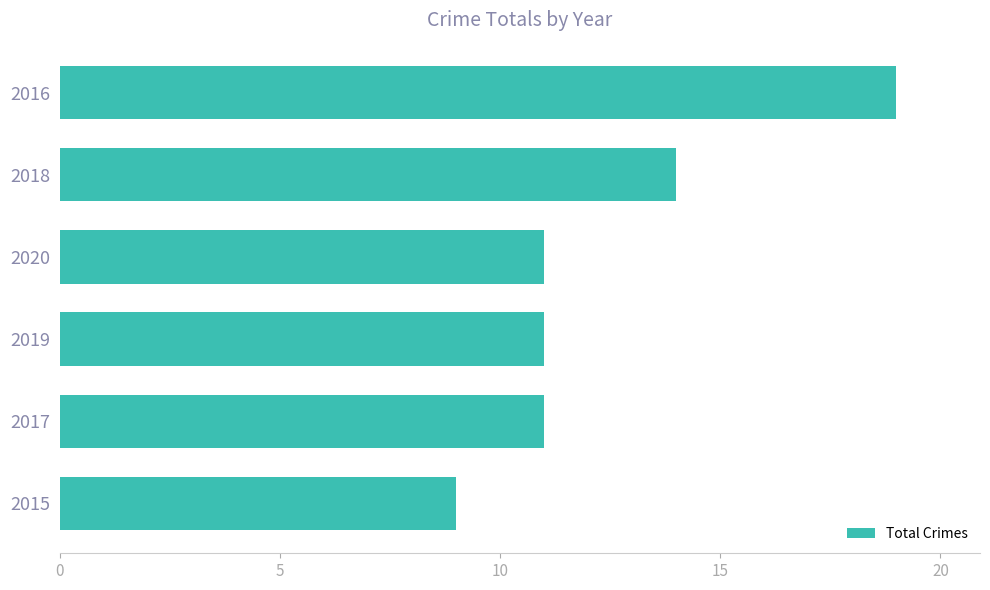

True or false: the data shows 27 at 2016.

False